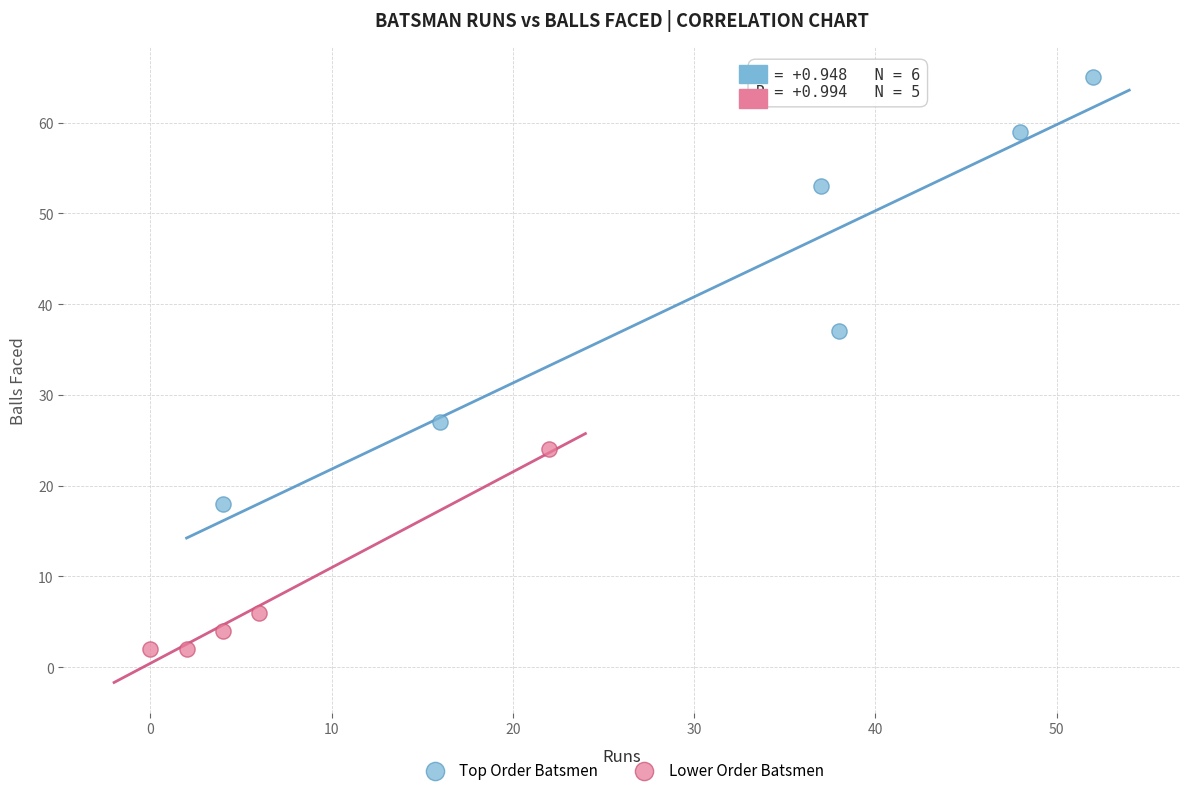

Which series reaches the minimum Y coordinate?

Lower Order Batsmen